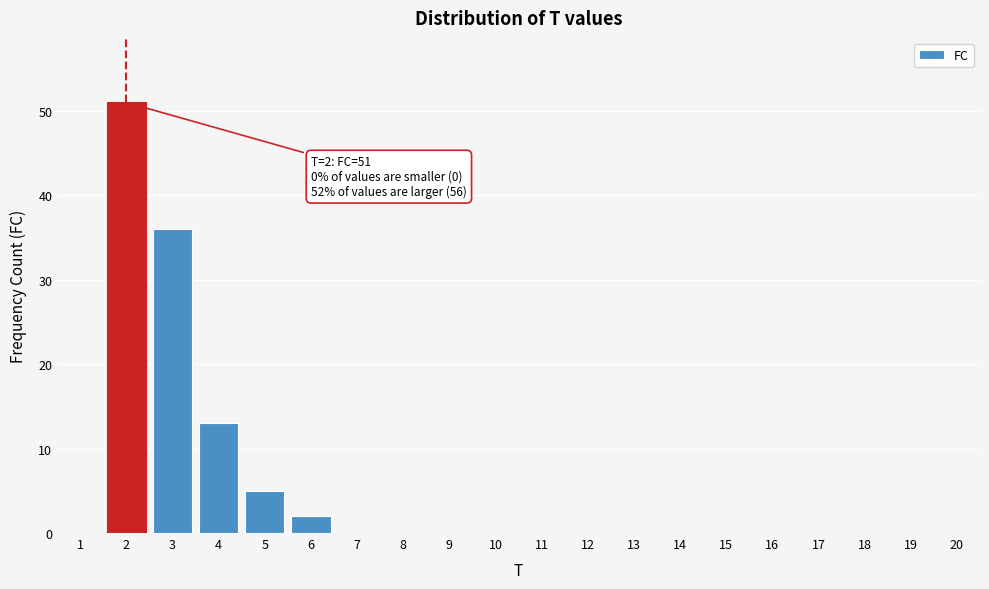

Reading left to right, transcribe all the data shown in this chart.

1=0	2=51	3=36	4=13	5=5	6=2	7=0	8=0	9=0	10=0	11=0	12=0	13=0	14=0	15=0	16=0	17=0	18=0	19=0	20=0